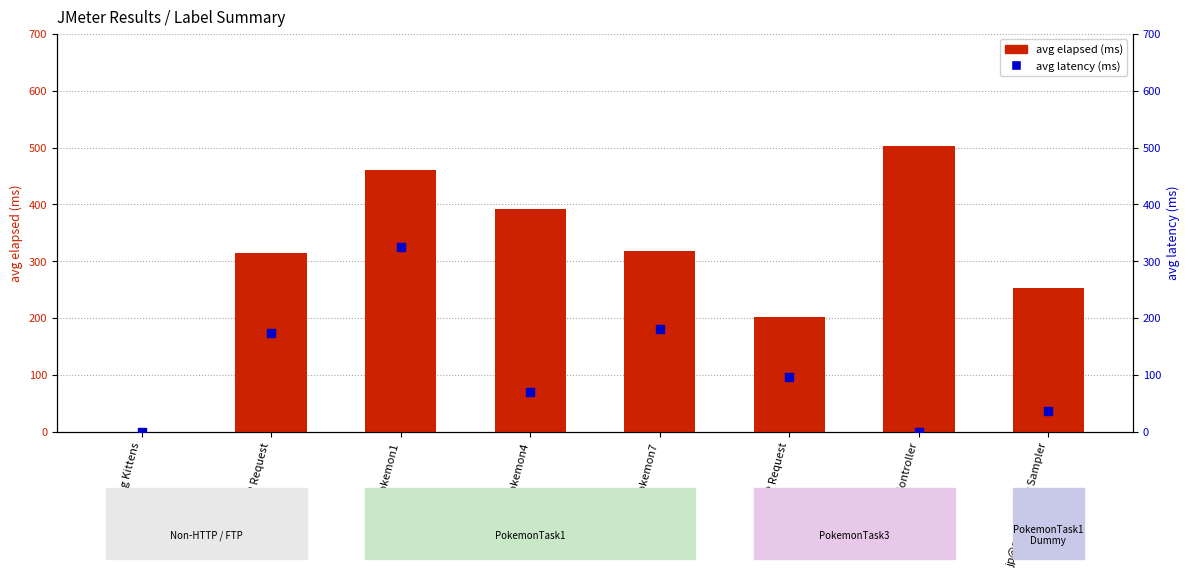

Which series has the widest spread of Y values?

avg elapsed (ms)